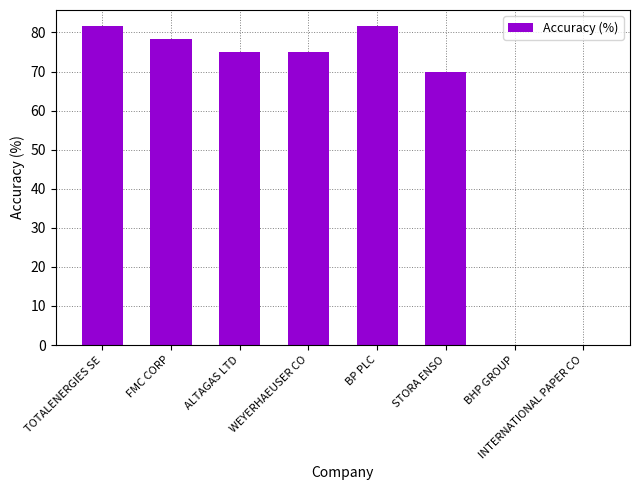

At which label does the data first exceed 75?

TOTALENERGIES SE